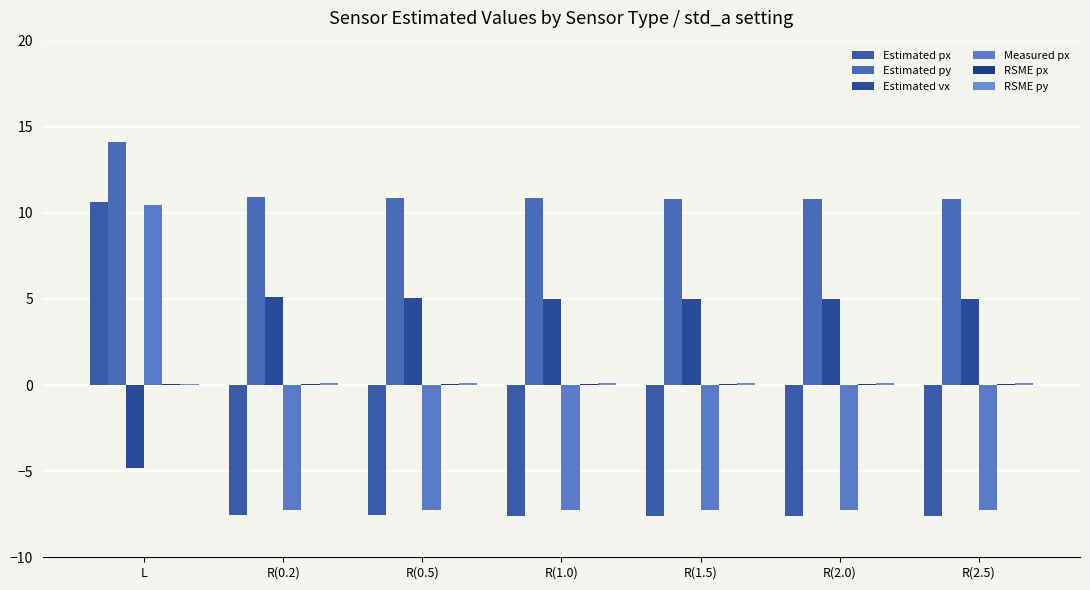

At how many categories does at least one series exceed -5?

7